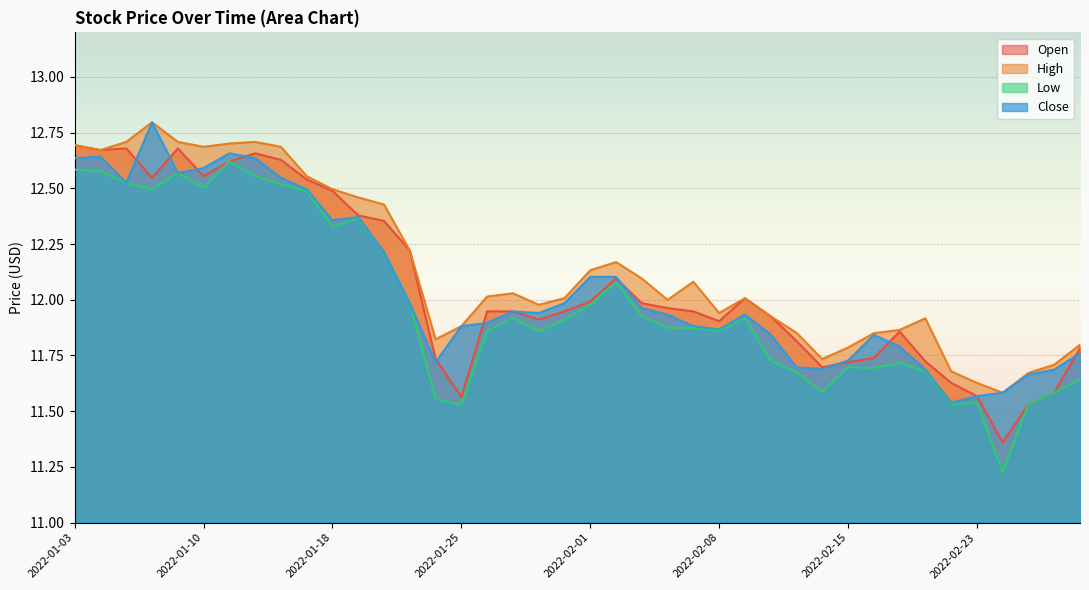

What is the value of the Low point at the 5th from the left?

12.6